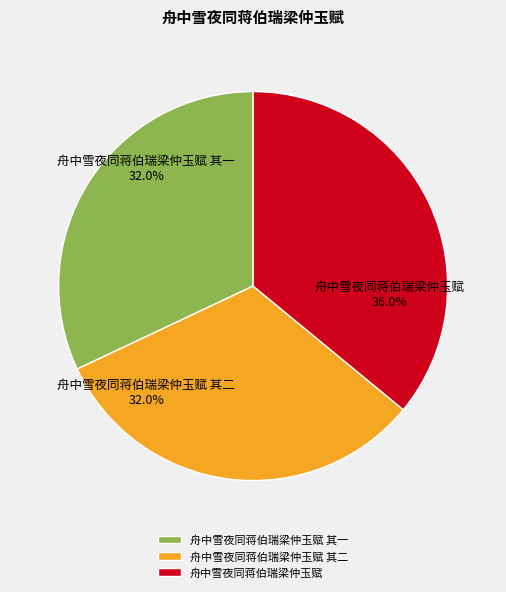

Does 舟中雪夜同蒋伯瑞梁仲玉赋 represent more than half of the total?

No